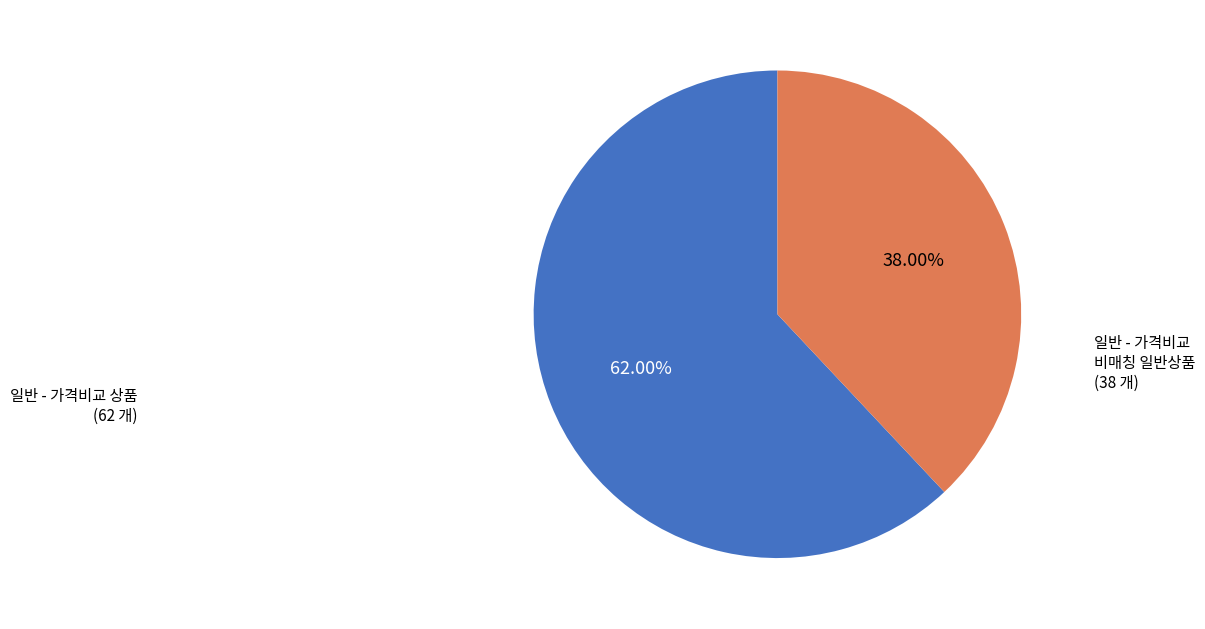

How many slices are in this pie chart?

2